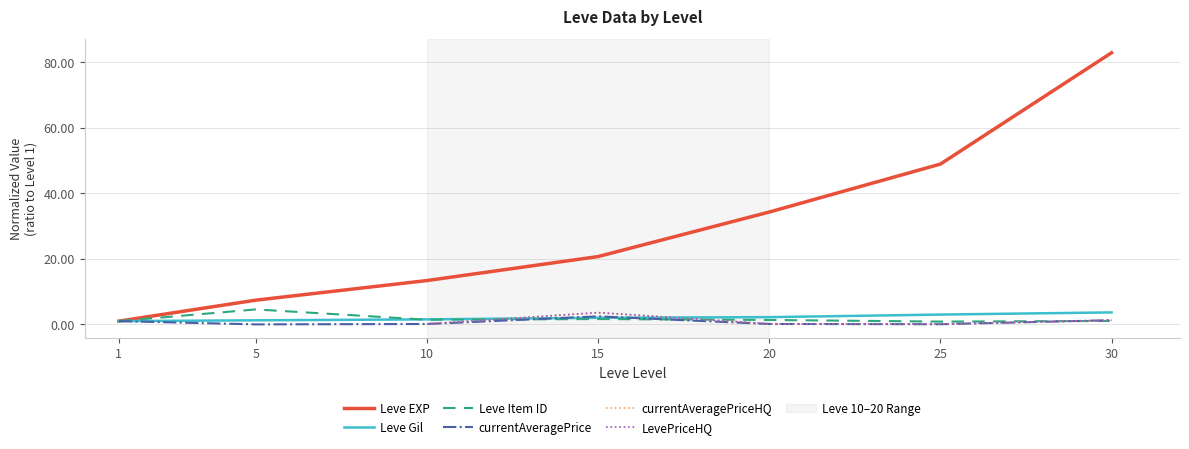

What is the value of the Leve Gil point at the 6th from the left?

3.0